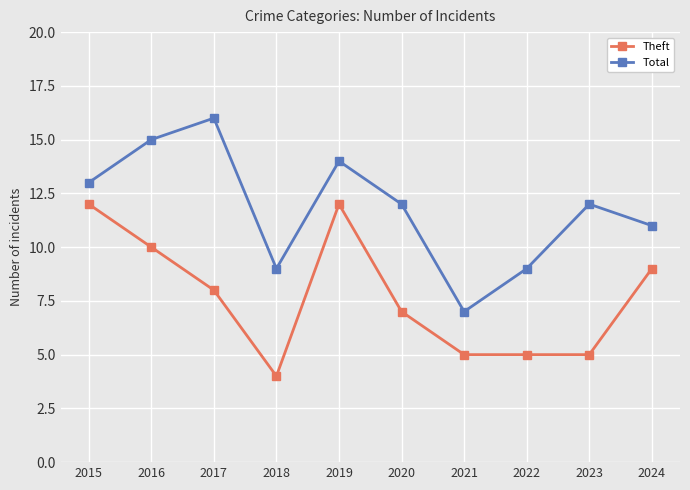

What is the difference between the highest and lowest values at 2019?

2